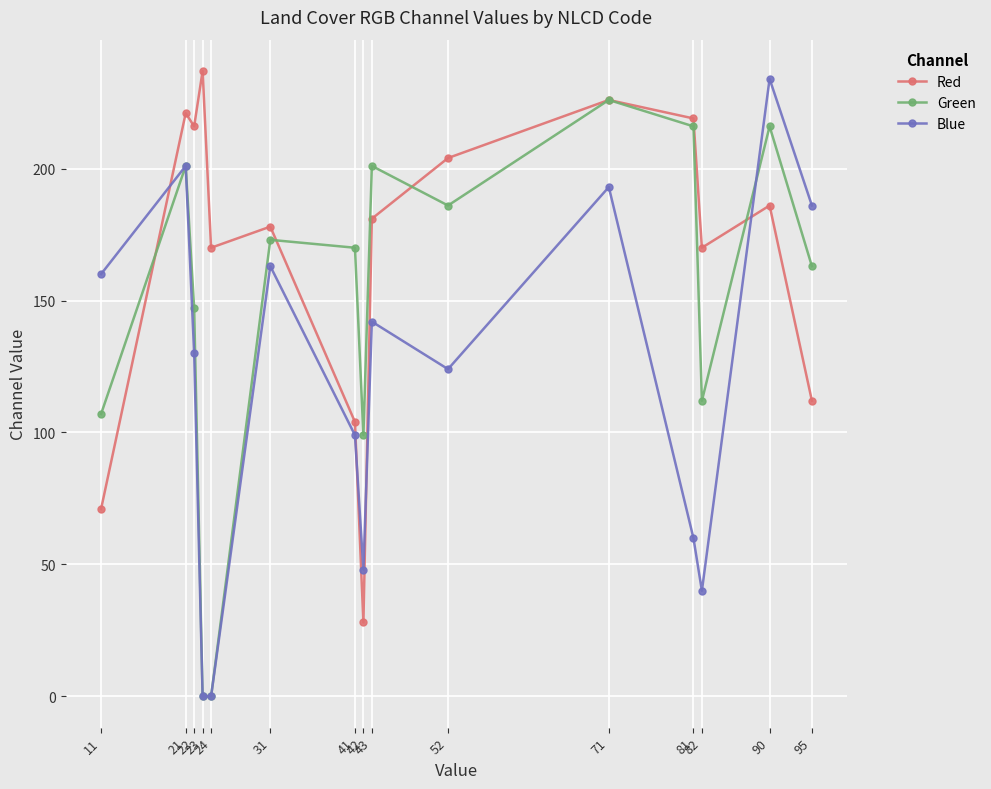

What is the sum of the Red values at 41 and 52?

308